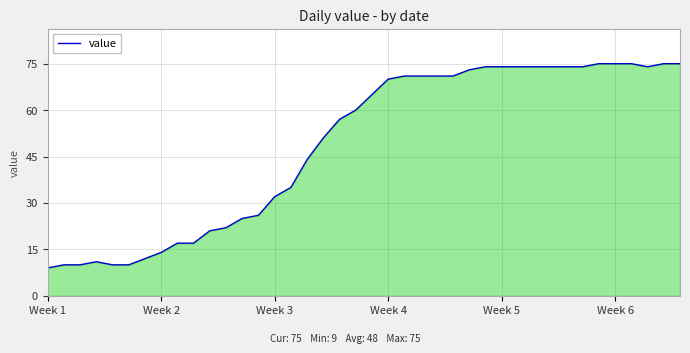

What is the maximum value shown in the chart?

75